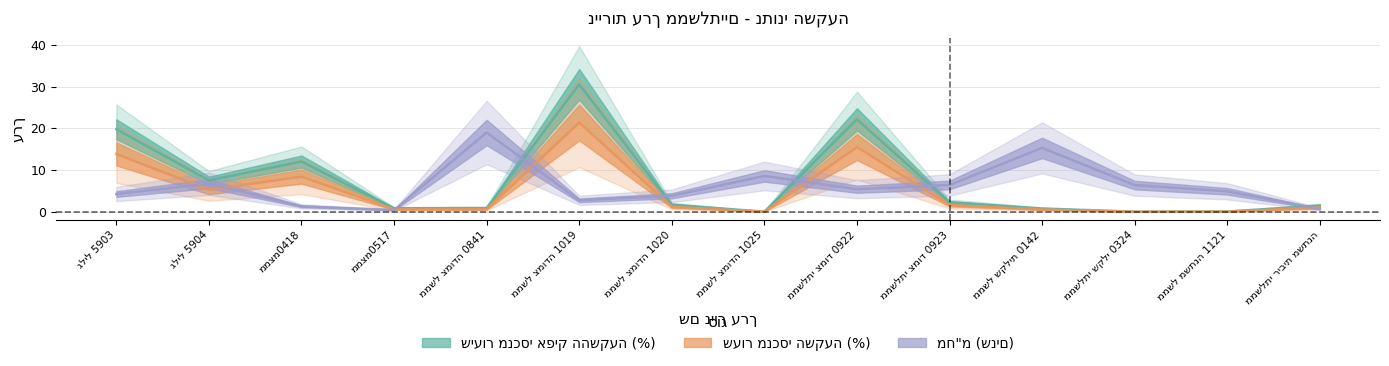

Reading left to right, transcribe all the data shown in this chart.

שווי שוק: גליל 5903=19.8	גליל 5904=7.5	ממצמ0418=12.0	ממצמ0517=0.8	ממשל צמודה 0841=0.9	ממשל צמודה 1019=30.5	ממשל צמודה 1020=1.7	ממשל צמודה 1025=0.0	ממשלתי צמוד 0922=22.1	ממשלתי צמוד 0923=2.3	ממשל שקלית 0142=0.8	ממשלתי שקלי 0324=0.0	ממשל משתנה 1121=0.1	ממשלתי ריבית משתנה=1.5
שיעור מנכסי אפיק ההשקעה: גליל 5903=13.9	גליל 5904=5.2	ממצמ0418=8.4	ממצמ0517=0.6	ממשל צמודה 0841=0.6	ממשל צמודה 1019=21.4	ממשל צמודה 1020=1.2	ממשל צמודה 1025=0.0	ממשלתי צמוד 0922=15.5	ממשלתי צמוד 0923=1.6	ממשל שקלית 0142=0.5	ממשלתי שקלי 0324=0.0	ממשל משתנה 1121=0.0	ממשלתי ריבית משתנה=1.0
מח"מ: גליל 5903=4.2	גליל 5904=6.7	ממצמ0418=1.3	ממצמ0517=0.4	ממשל צמודה 0841=19.0	ממשל צמודה 1019=2.8	ממשל צמודה 1020=3.8	ממשל צמודה 1025=8.6	ממשלתי צמוד 0922=5.4	ממשלתי צמוד 0923=6.4	ממשל שקלית 0142=15.3	ממשלתי שקלי 0324=6.4	ממשל משתנה 1121=4.9	ממשלתי ריבית משתנה=0.7